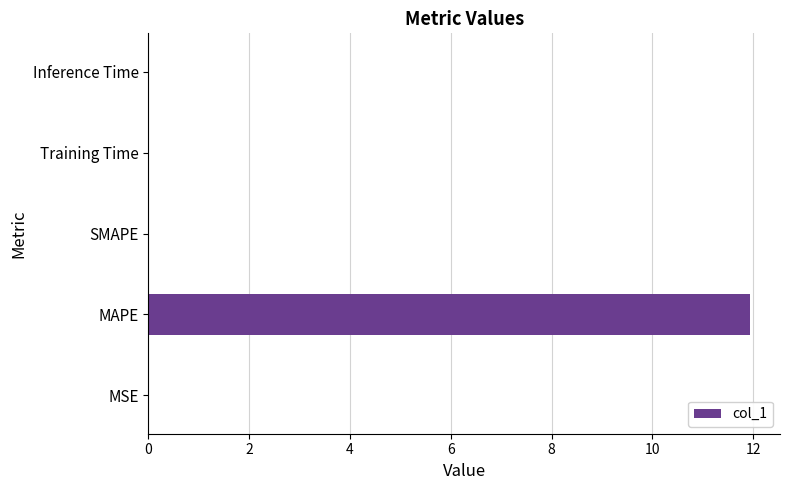

Are the bars horizontal?

Yes